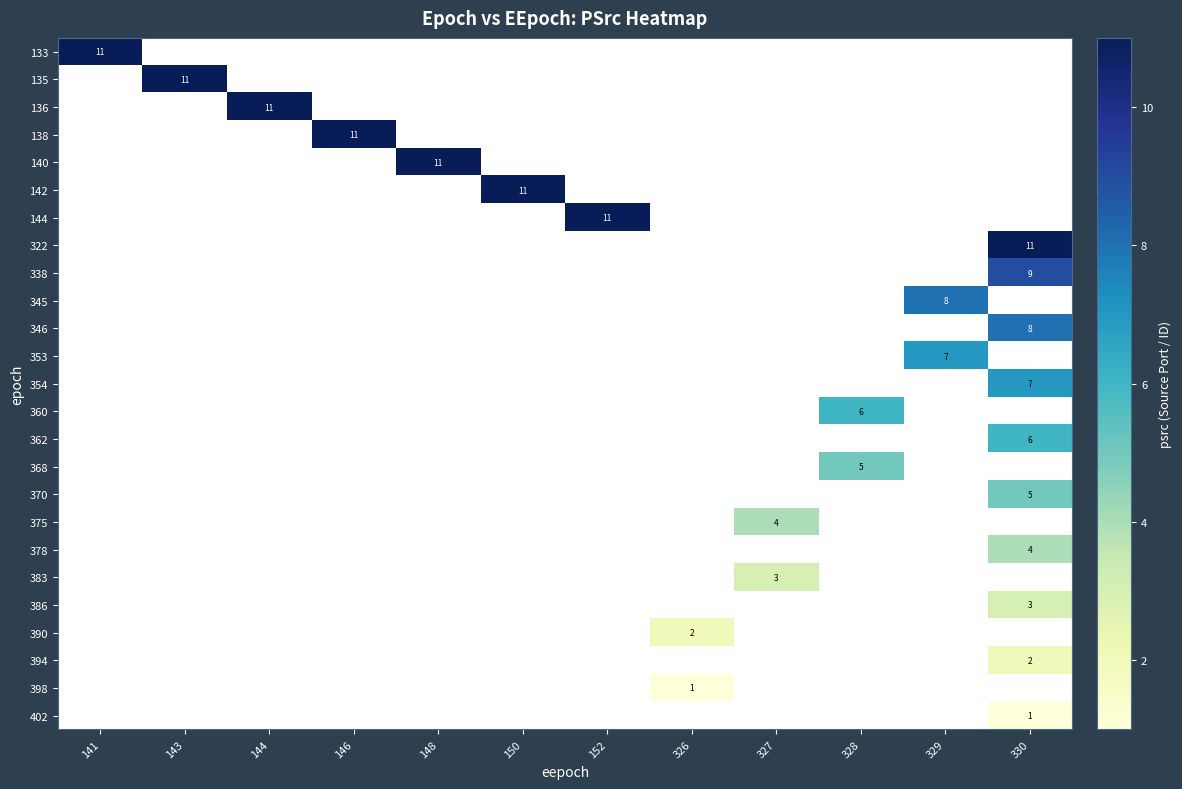

At which category does the chart reach its minimum across all series?

326